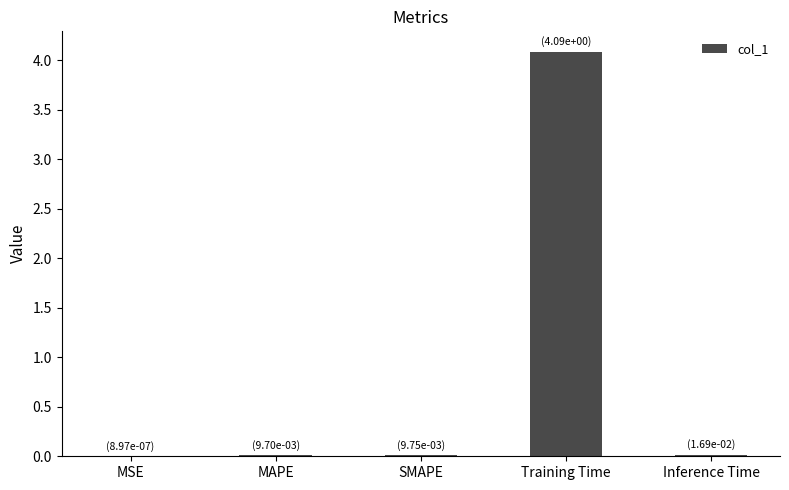

At which category does the chart reach its peak across all series?

Training Time